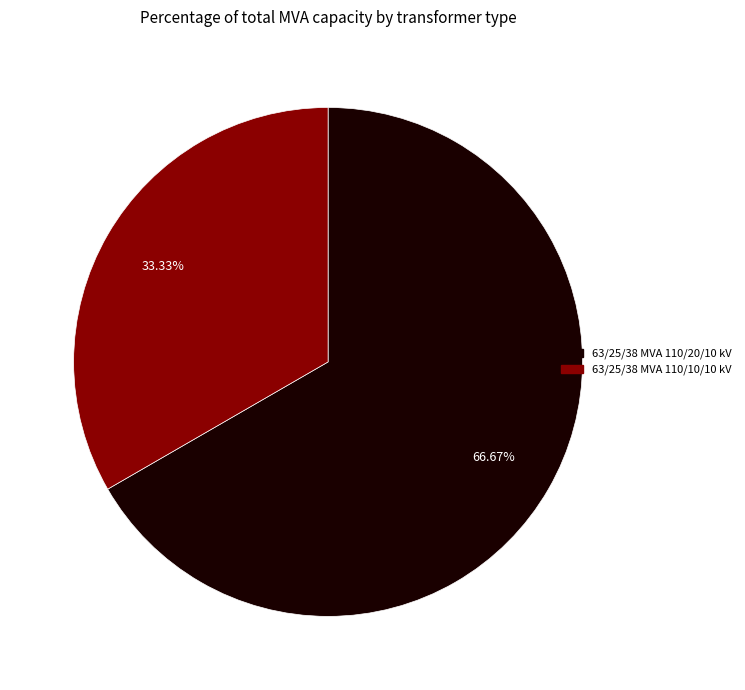

To the nearest percent, what portion does 63/25/38 MVA 110/20/10 kV represent?

67%